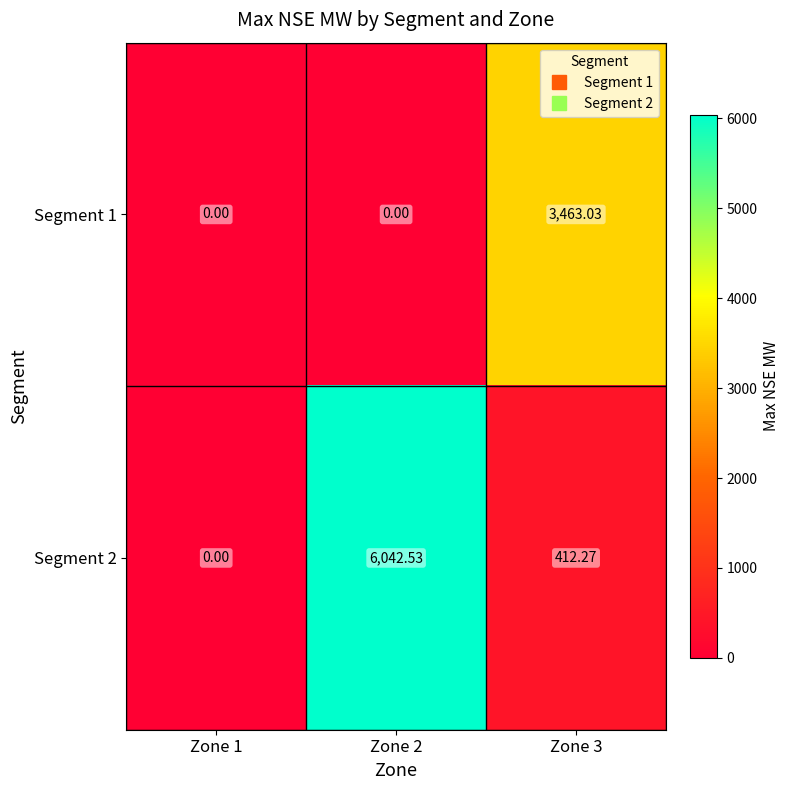

Is the value of Segment 1 at Zone 2 greater than the value of Segment 2 at Zone 2?

No